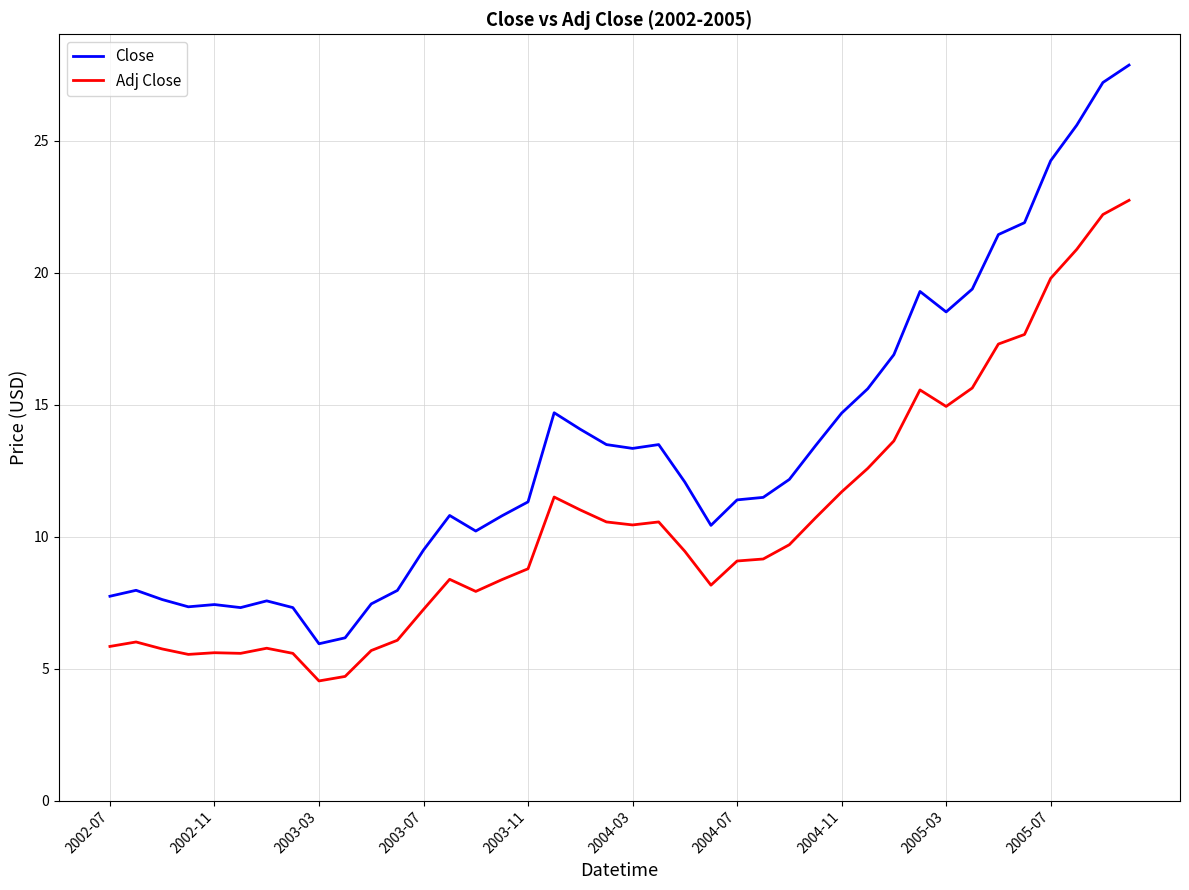

Rank the series by their maximum value, from lowest to highest.

Adj Close, Close